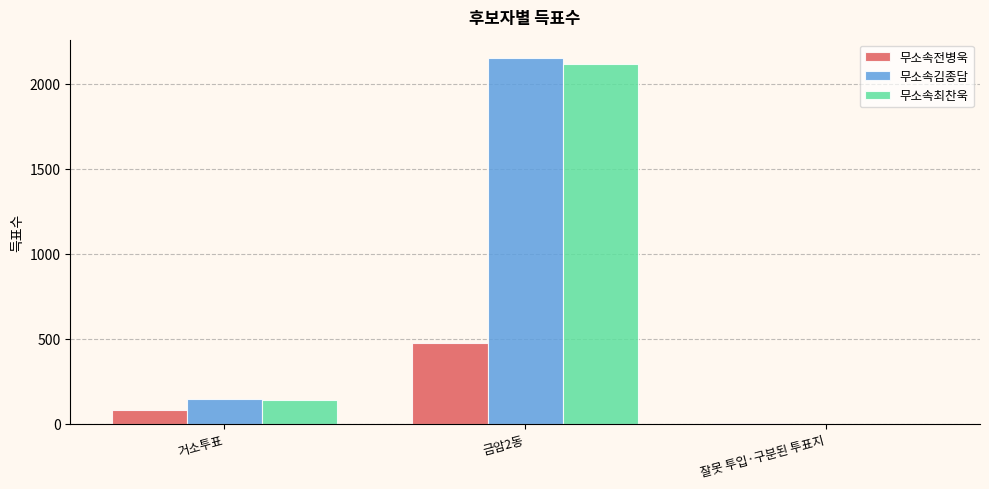

How many positive values does the 무소속최찬욱 series have?

2